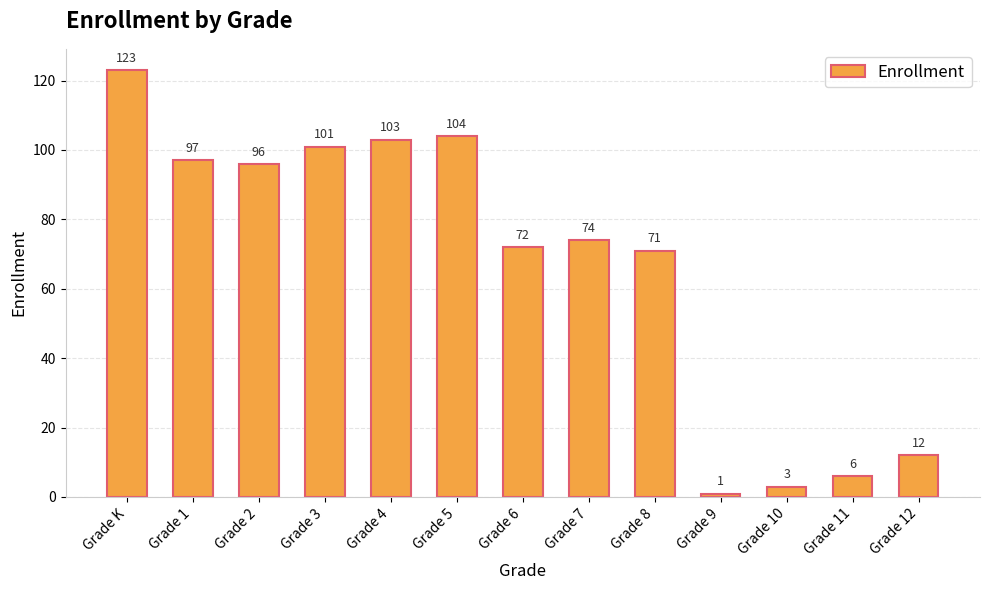

Between Grade 12 and Grade 11, which is larger?

Grade 12